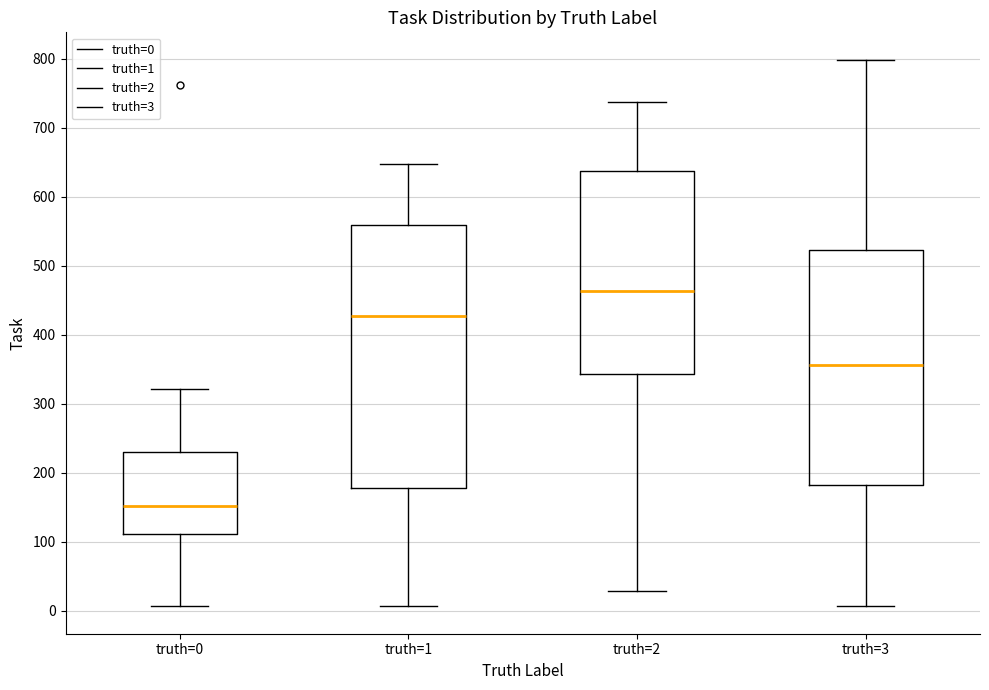

Which box is the tallest, from its lower edge to its upper edge?

truth=1